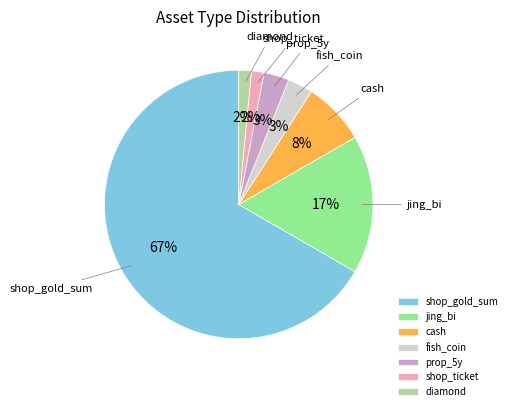

True or false: shop_gold_sum accounts for 57% of the total.

False